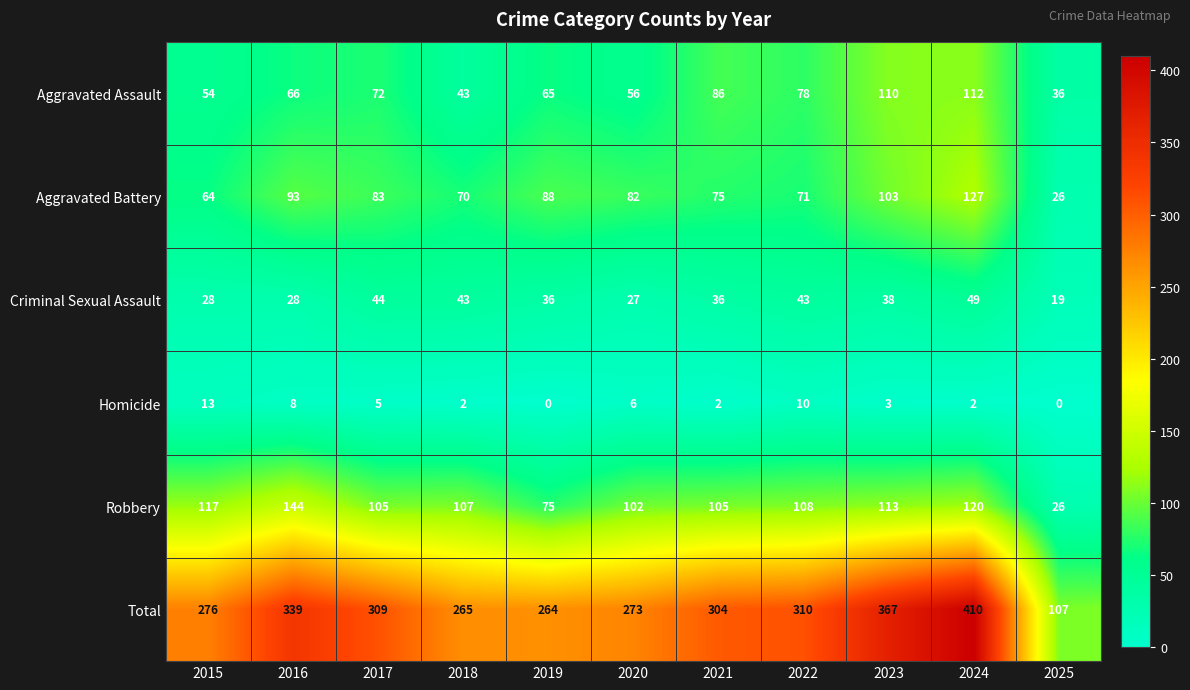

What is the difference between the highest and lowest values at 2023?

364